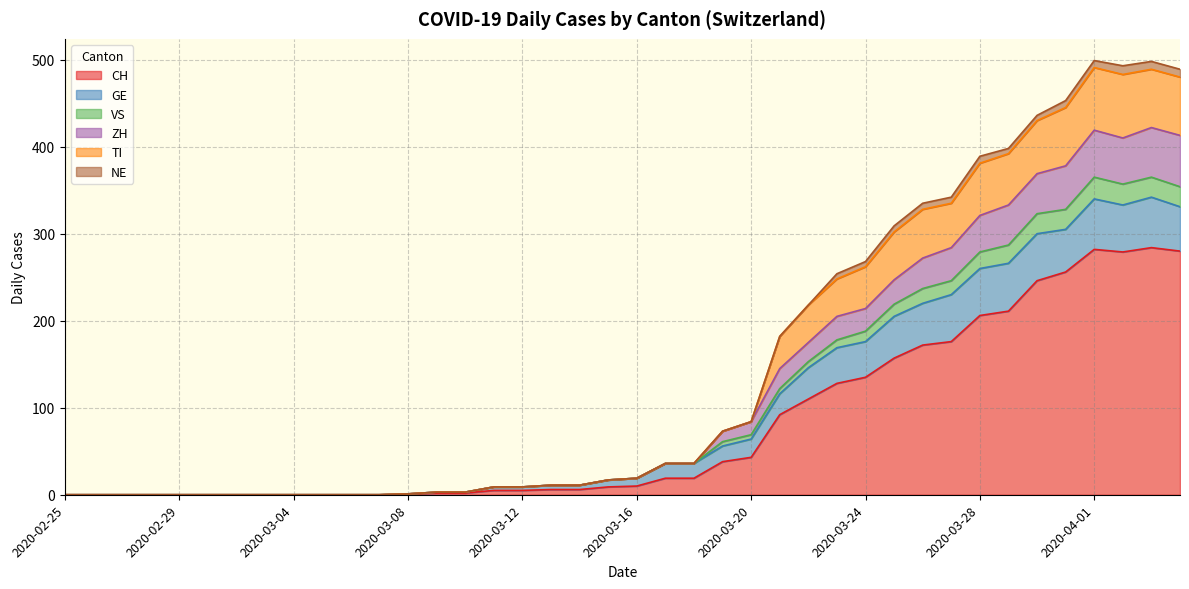

What position from the right is 2020-04-02?

3